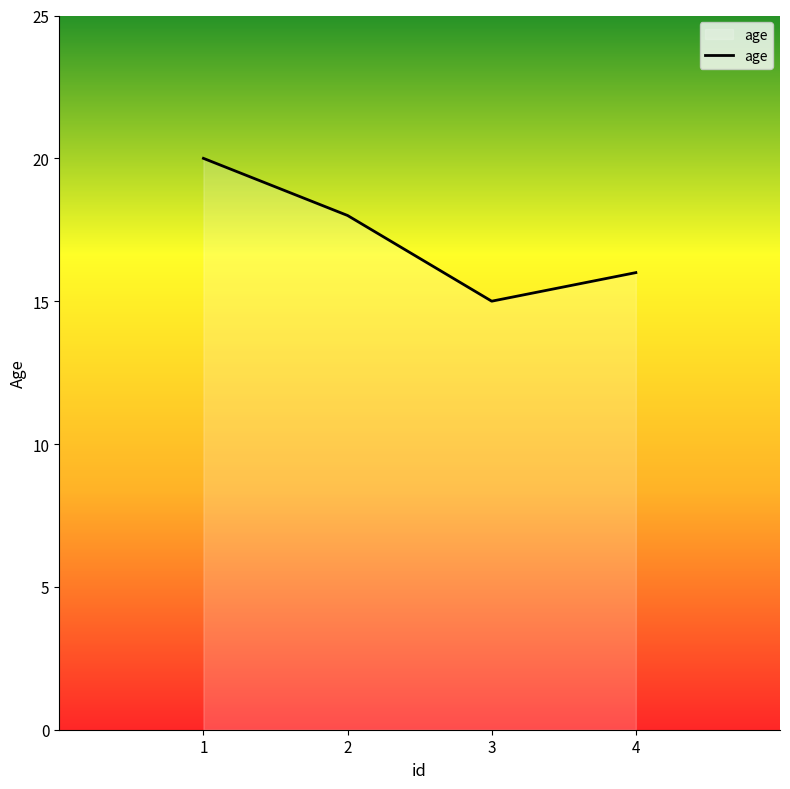

What is the approximate value at 4?

16